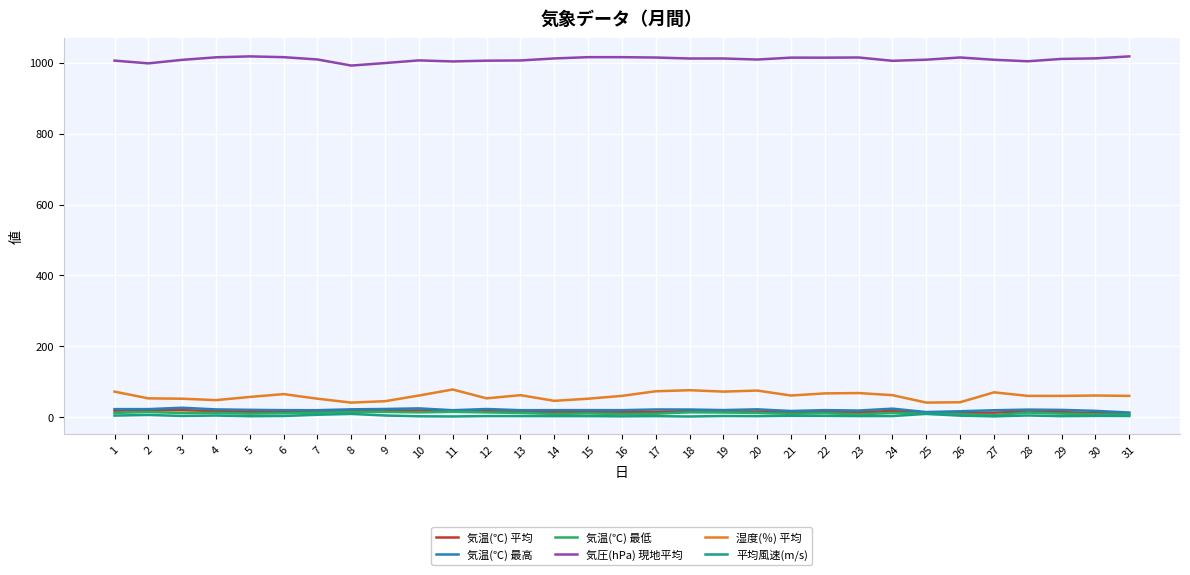

What is the smallest value displayed?

1.8